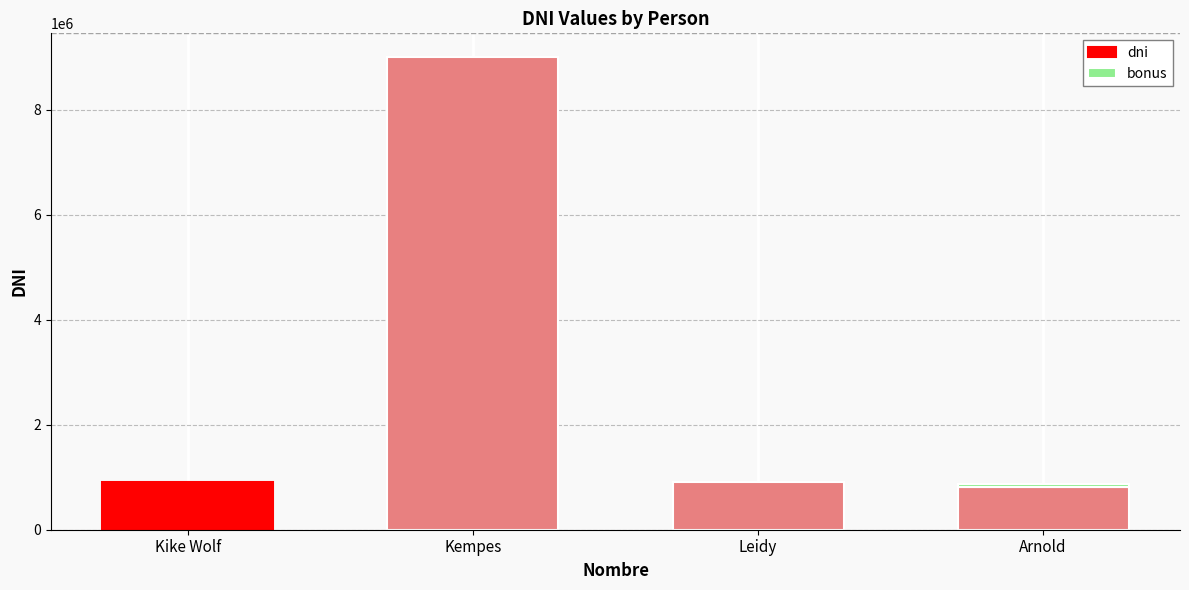

Between Kempes and Leidy, which is larger?

Kempes